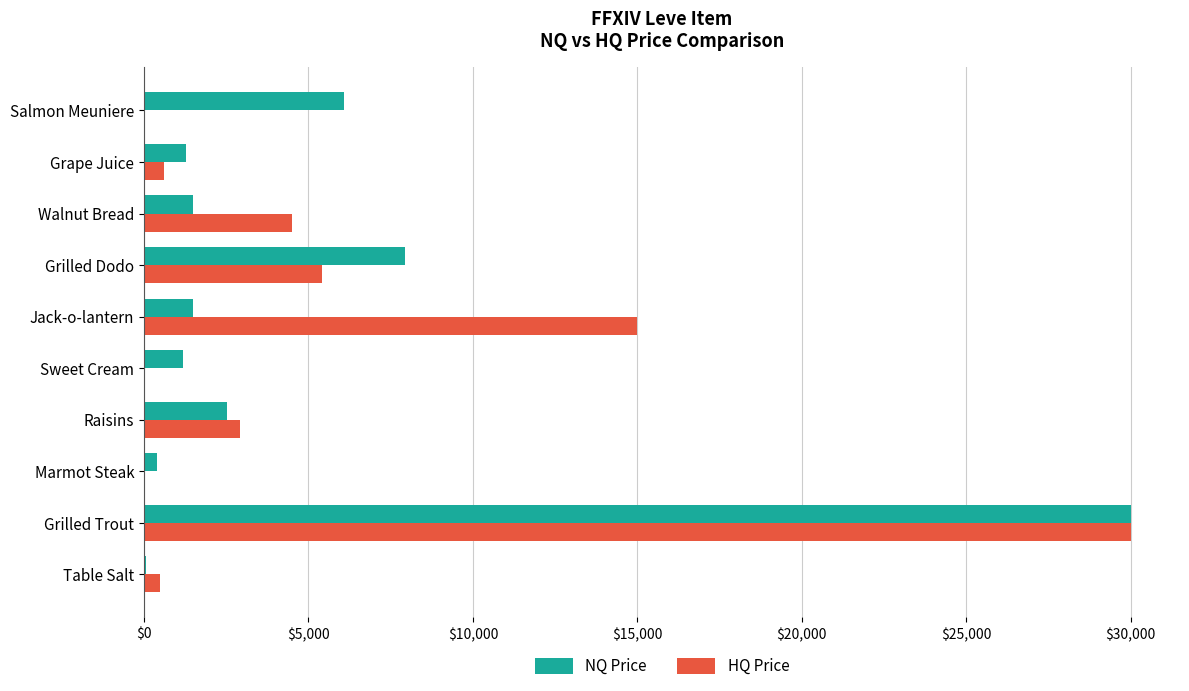

What is the maximum value shown in the chart?

29997.0